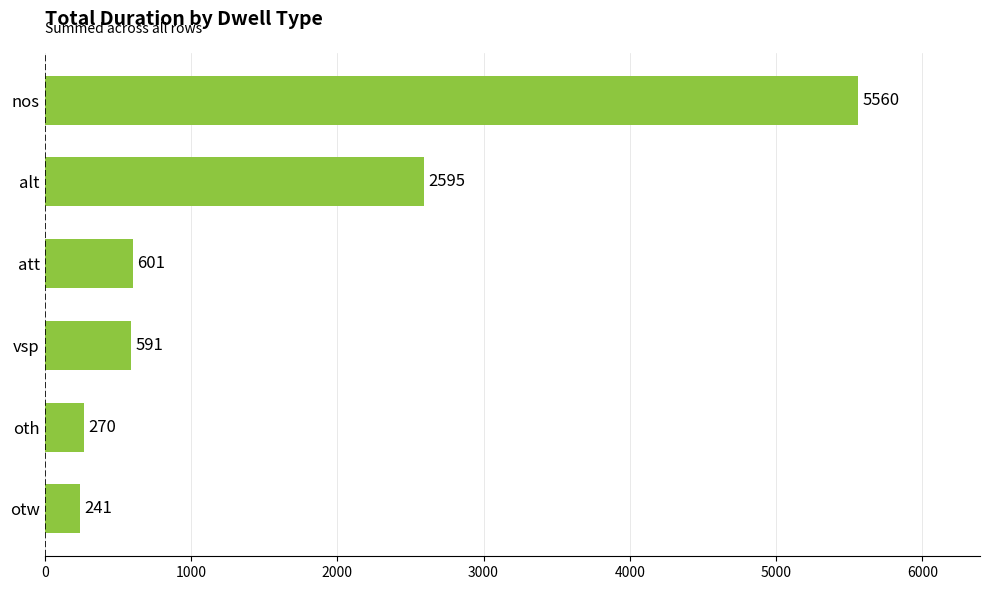

Rank the categories by value from highest to lowest.

nos, alt, att, vsp, oth, otw